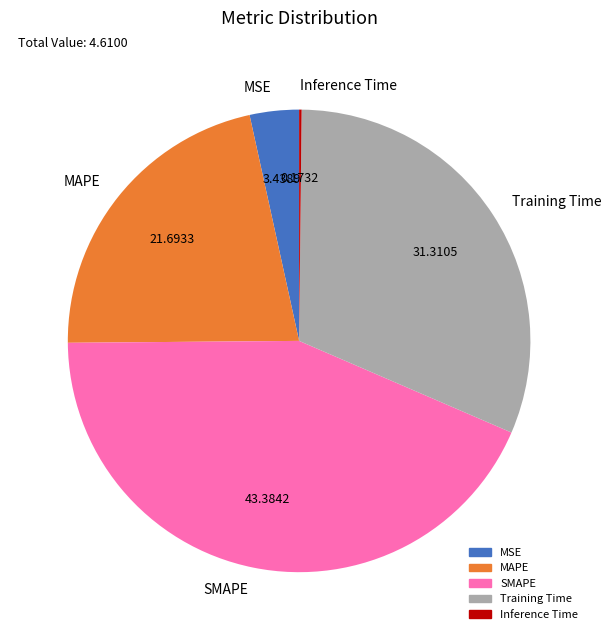

Between MSE and SMAPE, which is larger?

SMAPE